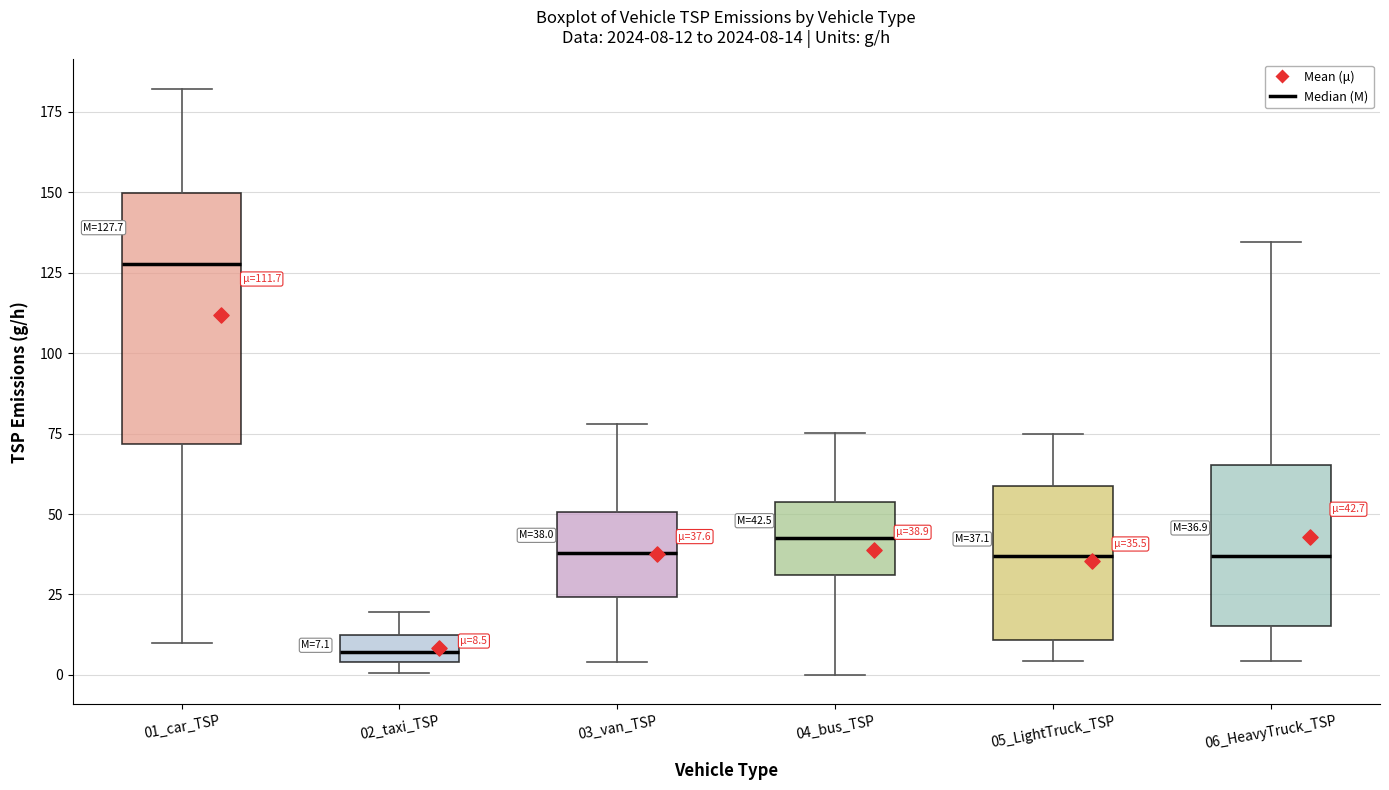

Which box is the tallest, from its lower edge to its upper edge?

01_car_TSP